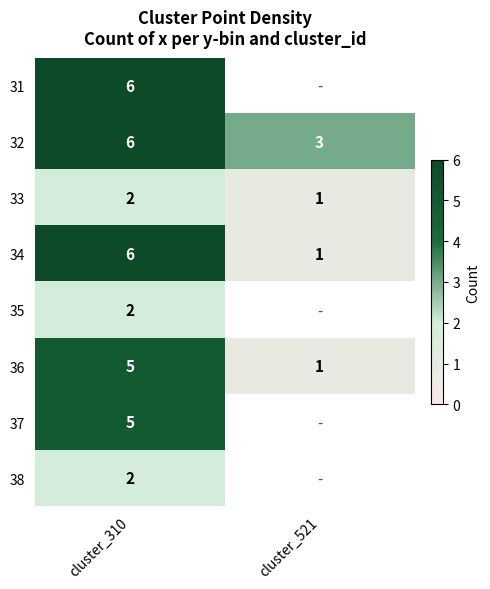

At which category is the sum across all series the highest?

cluster_310